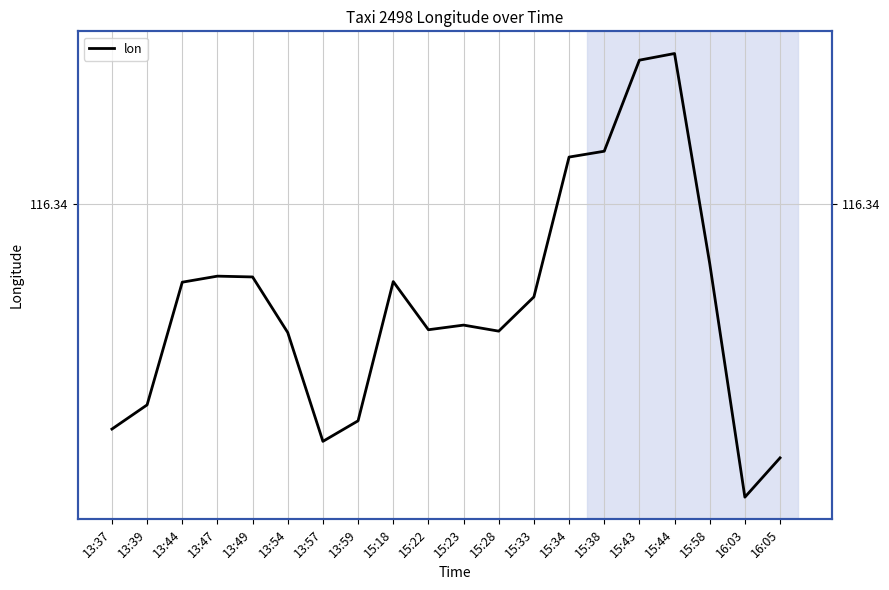

What is the ratio of the value at 16:03 to the value at 15:43?

1.0